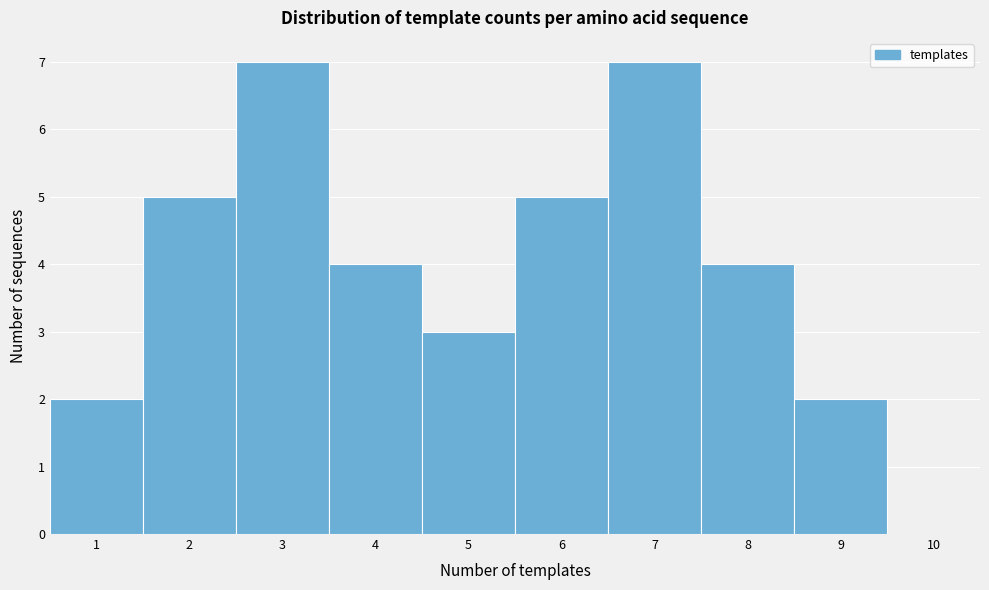

Reading left to right, transcribe this chart: for each bar, give the range it covers on the x-axis and its height. The values are not printed on the chart, so give them approximately, as read against the axis.

0.5 to 1.5: 2
1.5 to 2.5: 5
2.5 to 3.5: 7
3.5 to 4.5: 4
4.5 to 5.5: 3
5.5 to 6.5: 5
6.5 to 7.5: 7
7.5 to 8.5: 4
8.5 to 9.5: 2
9.5 to 10.5: 0